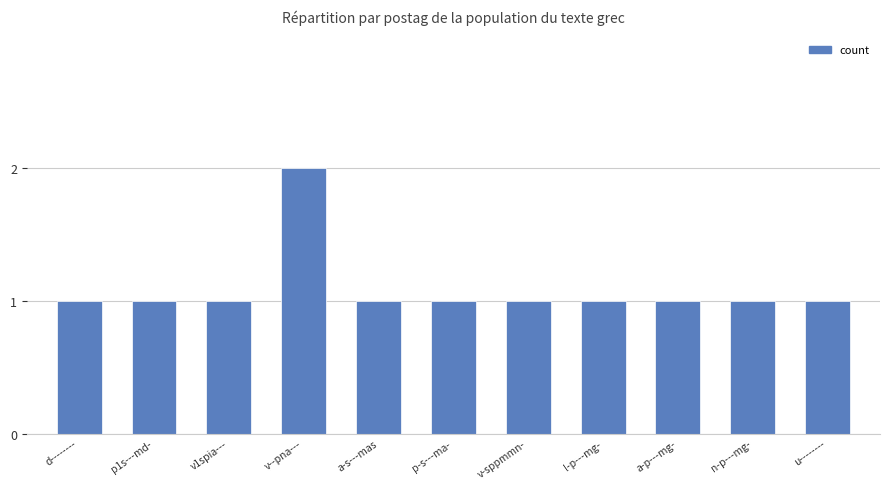

What is the change in value from v--pna--- to v-sppmmn-?

-1